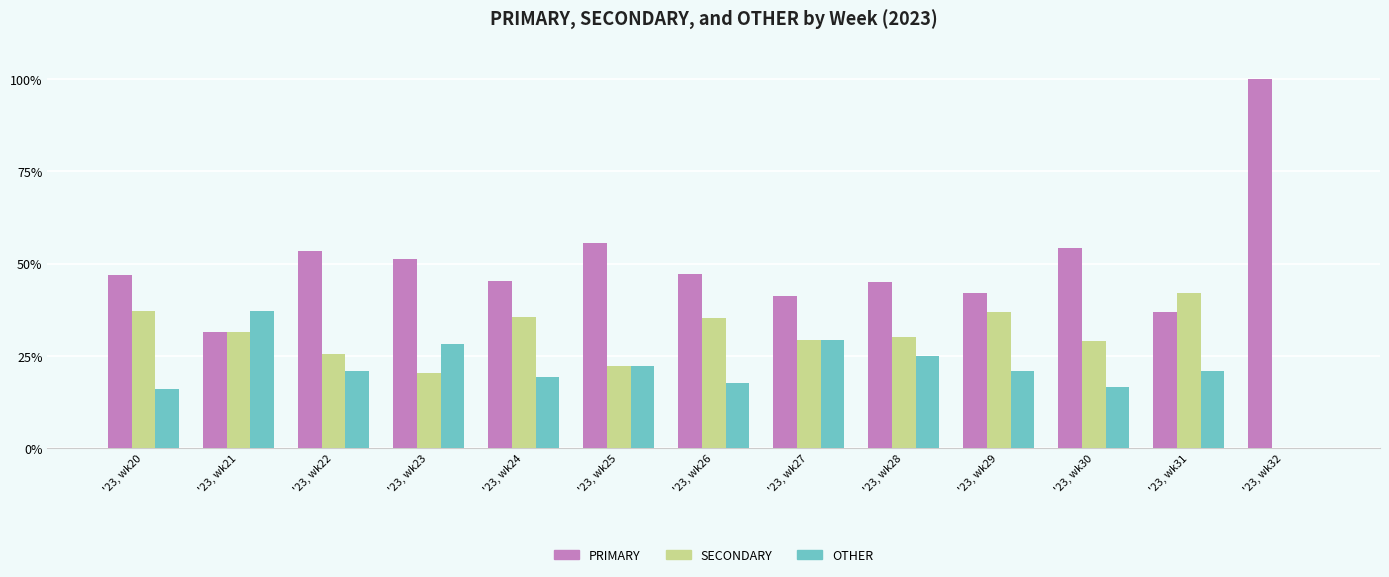

What is the sum of the PRIMARY values at '23, wk29 and '23, wk22?

95.6